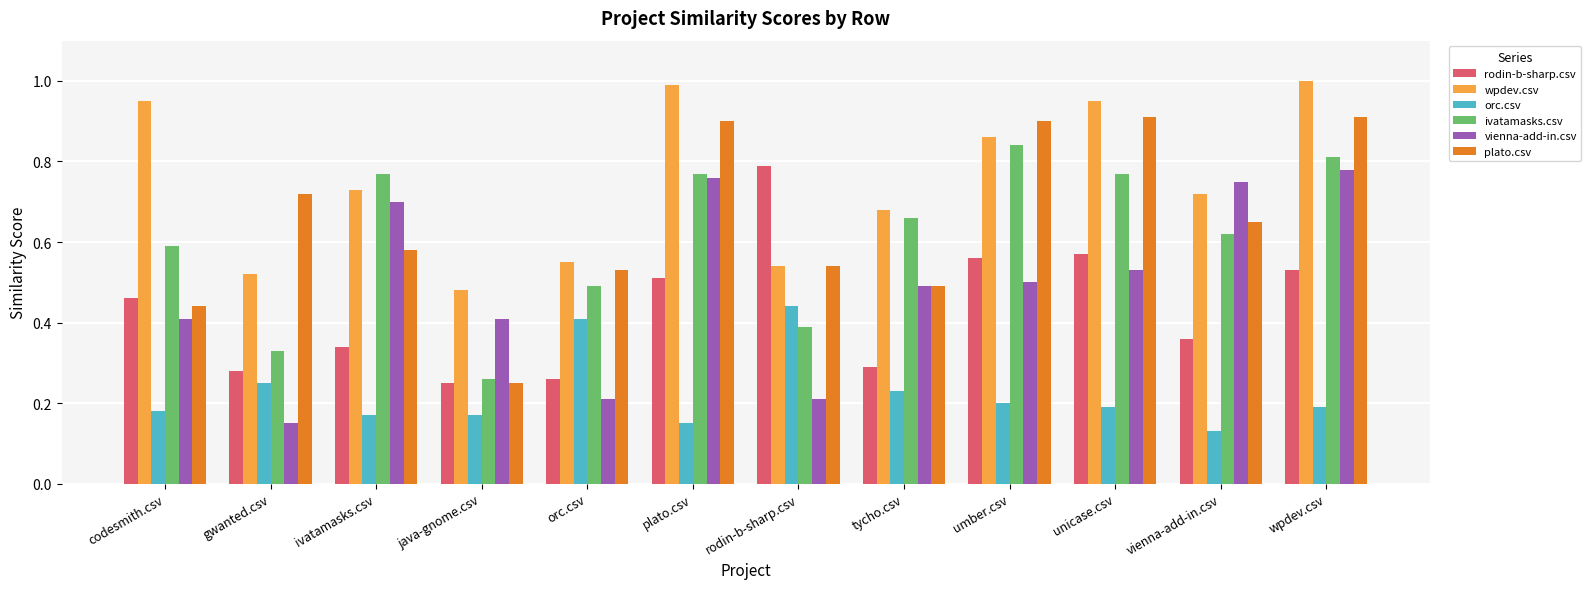

What is the sum of all wpdev.csv values?

9.0